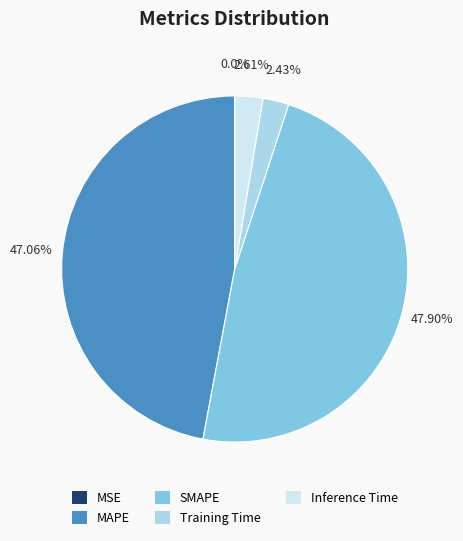

What is the largest slice in the pie chart?

SMAPE